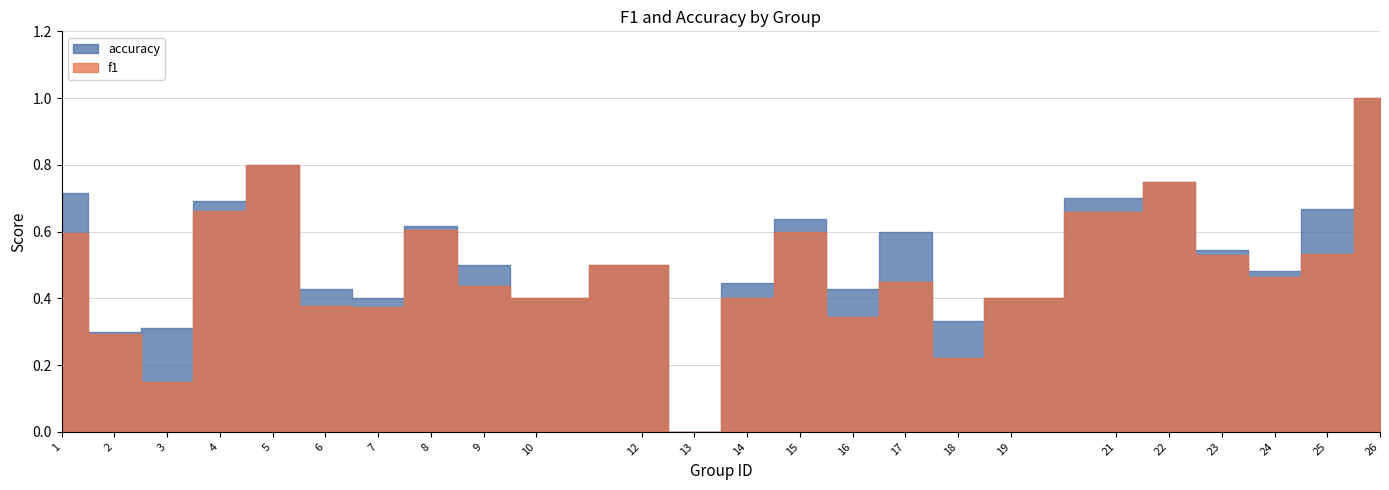

Count the number of data series in this chart.

2